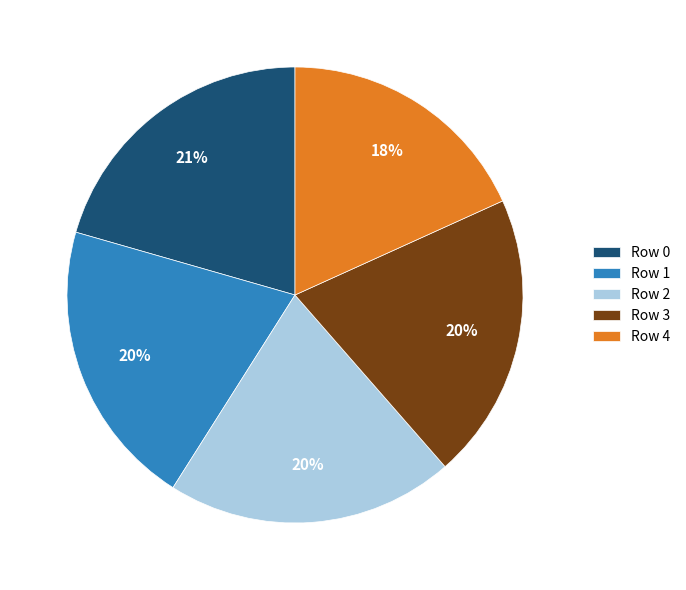

To the nearest percent, what percentage of the pie is Row 0?

21%